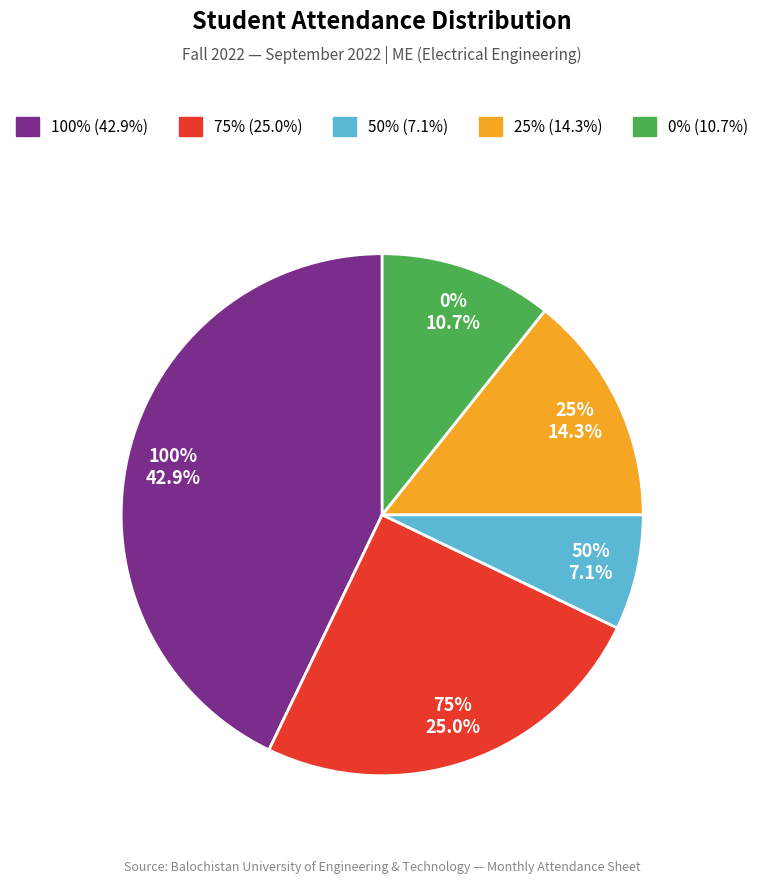

How many slices are in this pie chart?

5